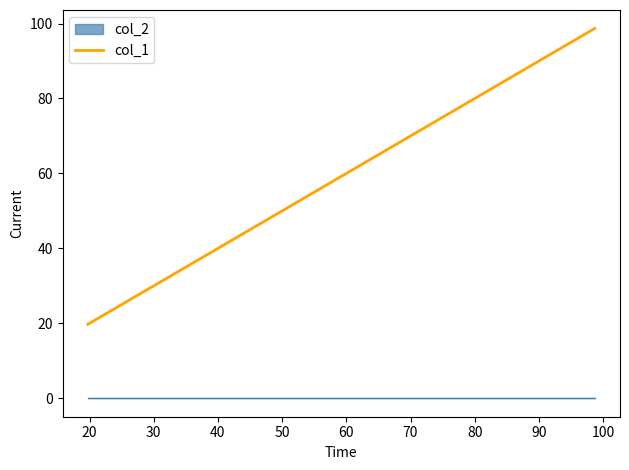

True or false: col_2 and col_1 intersect in this chart.

False